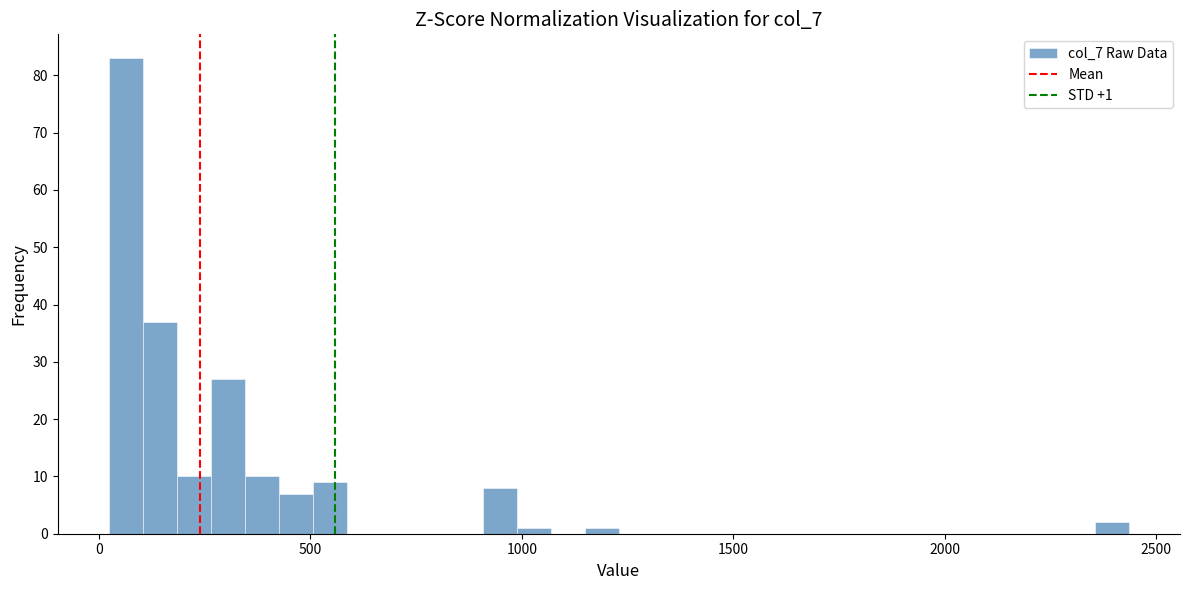

Around what value on the x-axis is the tallest bar? Give the approximate position of its centre, as read against the axis.

50